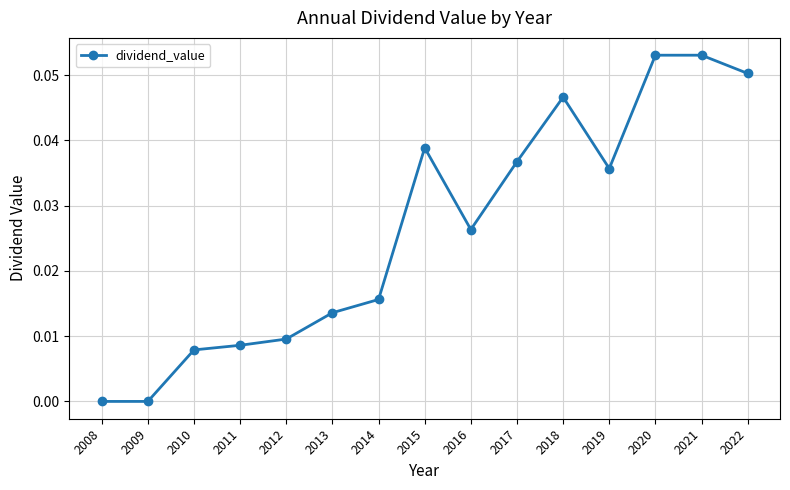

Which has a higher value, 2013 or 2010?

2013